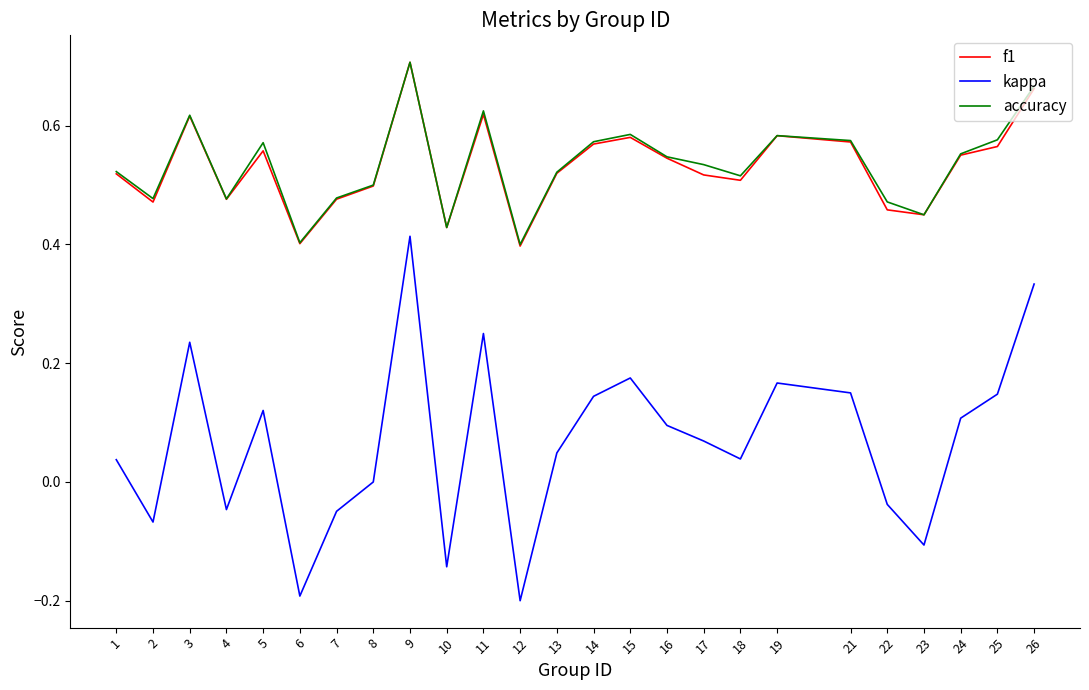

True or false: f1 and kappa cross at least once.

False